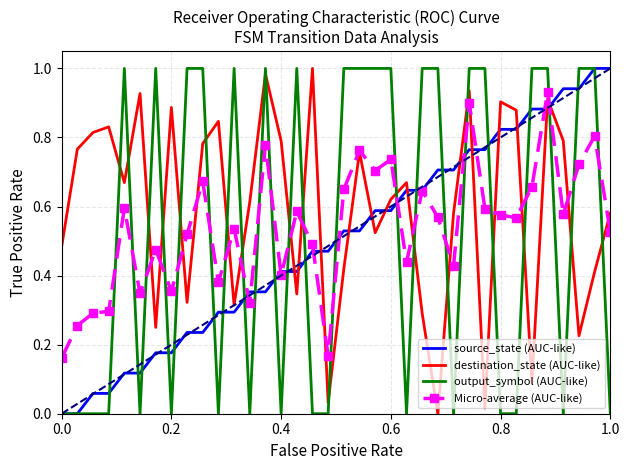

True or false: output_symbol (AUC-like) and Micro-average (AUC-like) intersect in this chart.

True